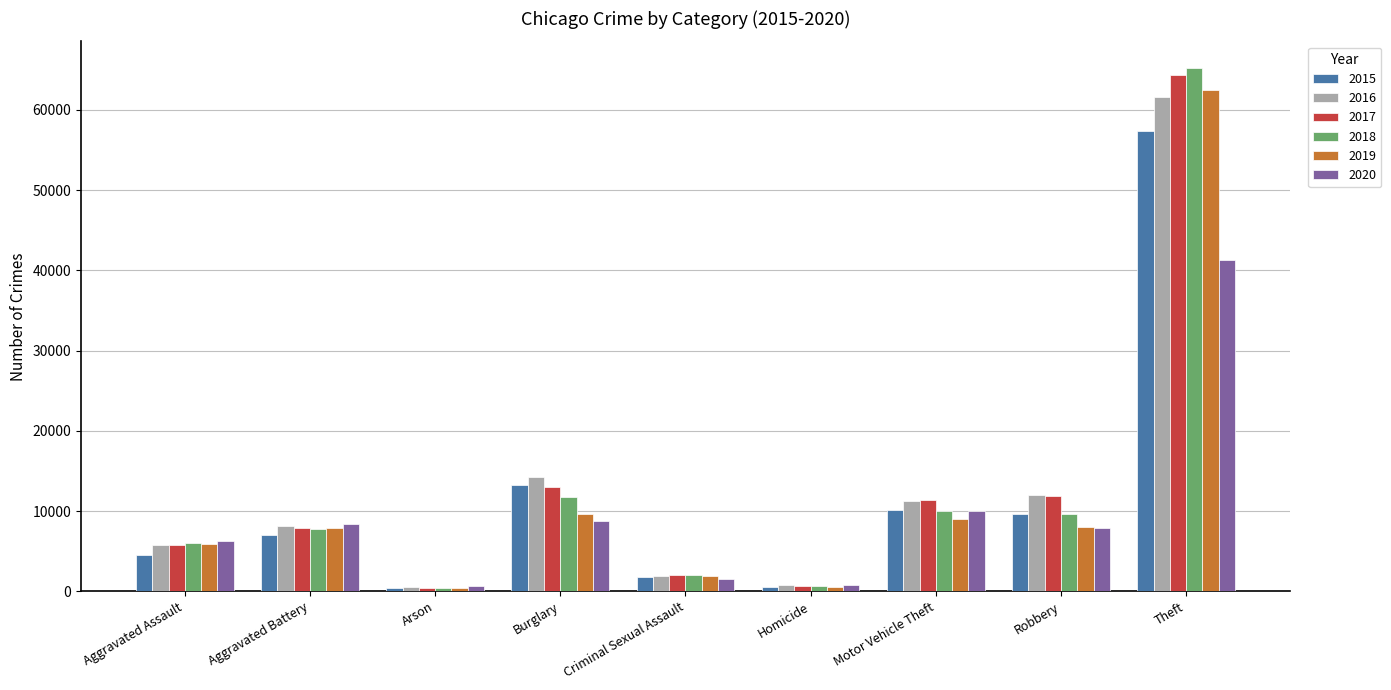

What is the difference between the maximum and minimum values in the 2019 series?

62122